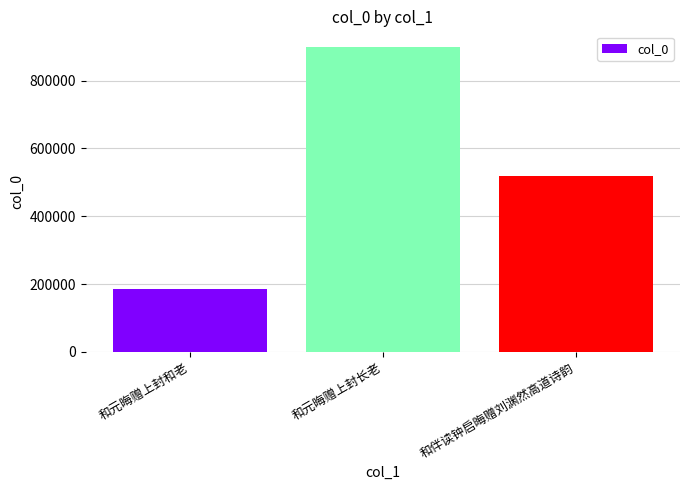

Reading left to right, list all the values displayed in this chart.

186598	900400	518367